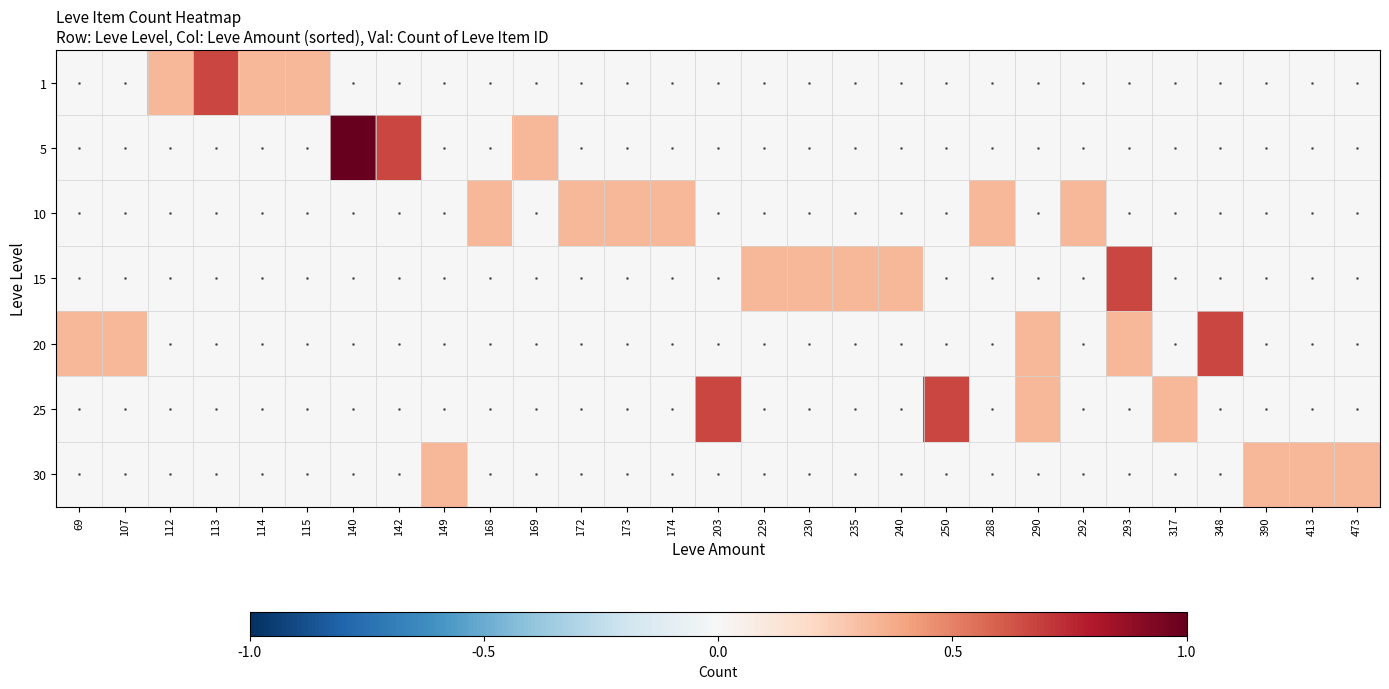

Reading left to right, list all the values displayed in this chart.

1: 69=0.0	107=0.0	112=0.3	113=0.7	114=0.3	115=0.3	140=0.0	142=0.0	149=0.0	168=0.0	169=0.0	172=0.0	173=0.0	174=0.0	203=0.0	229=0.0	230=0.0	235=0.0	240=0.0	250=0.0	288=0.0	290=0.0	292=0.0	293=0.0	317=0.0	348=0.0	390=0.0	413=0.0	473=0.0
5: 69=0.0	107=0.0	112=0.0	113=0.0	114=0.0	115=0.0	140=1.0	142=0.7	149=0.0	168=0.0	169=0.3	172=0.0	173=0.0	174=0.0	203=0.0	229=0.0	230=0.0	235=0.0	240=0.0	250=0.0	288=0.0	290=0.0	292=0.0	293=0.0	317=0.0	348=0.0	390=0.0	413=0.0	473=0.0
10: 69=0.0	107=0.0	112=0.0	113=0.0	114=0.0	115=0.0	140=0.0	142=0.0	149=0.0	168=0.3	169=0.0	172=0.3	173=0.3	174=0.3	203=0.0	229=0.0	230=0.0	235=0.0	240=0.0	250=0.0	288=0.3	290=0.0	292=0.3	293=0.0	317=0.0	348=0.0	390=0.0	413=0.0	473=0.0
15: 69=0.0	107=0.0	112=0.0	113=0.0	114=0.0	115=0.0	140=0.0	142=0.0	149=0.0	168=0.0	169=0.0	172=0.0	173=0.0	174=0.0	203=0.0	229=0.3	230=0.3	235=0.3	240=0.3	250=0.0	288=0.0	290=0.0	292=0.0	293=0.7	317=0.0	348=0.0	390=0.0	413=0.0	473=0.0
20: 69=0.3	107=0.3	112=0.0	113=0.0	114=0.0	115=0.0	140=0.0	142=0.0	149=0.0	168=0.0	169=0.0	172=0.0	173=0.0	174=0.0	203=0.0	229=0.0	230=0.0	235=0.0	240=0.0	250=0.0	288=0.0	290=0.3	292=0.0	293=0.3	317=0.0	348=0.7	390=0.0	413=0.0	473=0.0
25: 69=0.0	107=0.0	112=0.0	113=0.0	114=0.0	115=0.0	140=0.0	142=0.0	149=0.0	168=0.0	169=0.0	172=0.0	173=0.0	174=0.0	203=0.7	229=0.0	230=0.0	235=0.0	240=0.0	250=0.7	288=0.0	290=0.3	292=0.0	293=0.0	317=0.3	348=0.0	390=0.0	413=0.0	473=0.0
30: 69=0.0	107=0.0	112=0.0	113=0.0	114=0.0	115=0.0	140=0.0	142=0.0	149=0.3	168=0.0	169=0.0	172=0.0	173=0.0	174=0.0	203=0.0	229=0.0	230=0.0	235=0.0	240=0.0	250=0.0	288=0.0	290=0.0	292=0.0	293=0.0	317=0.0	348=0.0	390=0.3	413=0.3	473=0.3